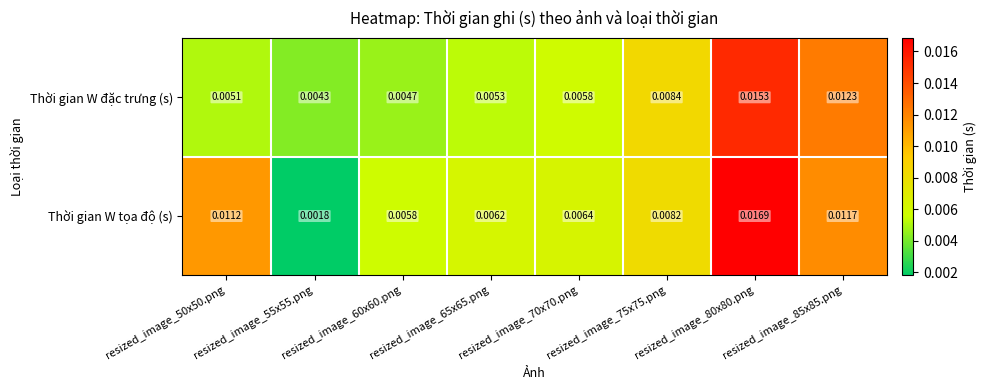

Which series has the largest total across all categories?

Thời gian W tọa độ (s)